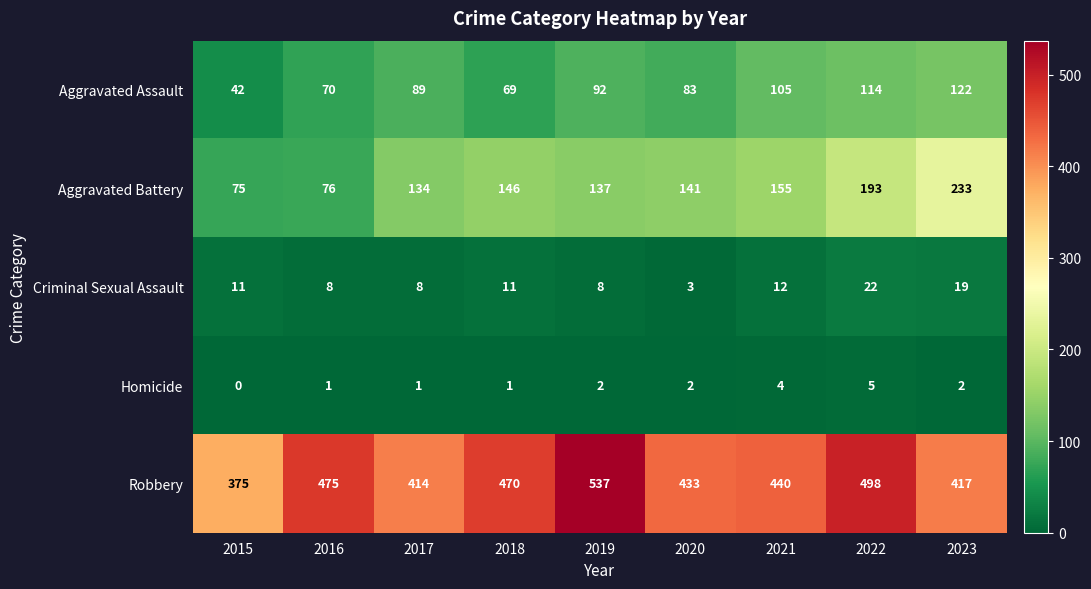

At which category is the sum across all series the highest?

2022